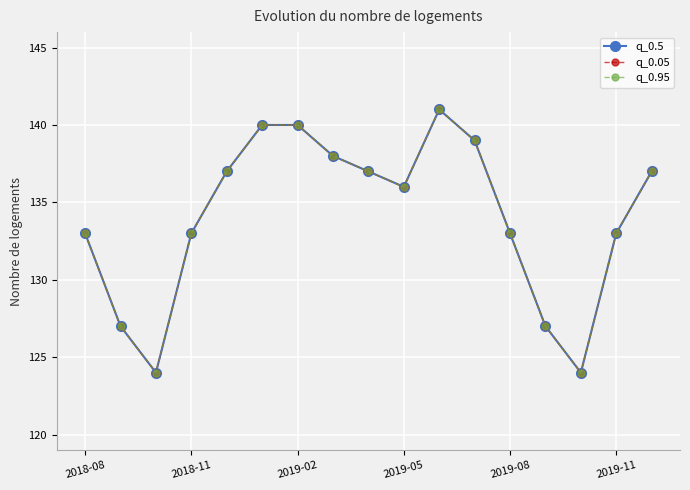

What is the sum of all q_0.95 values?

2279